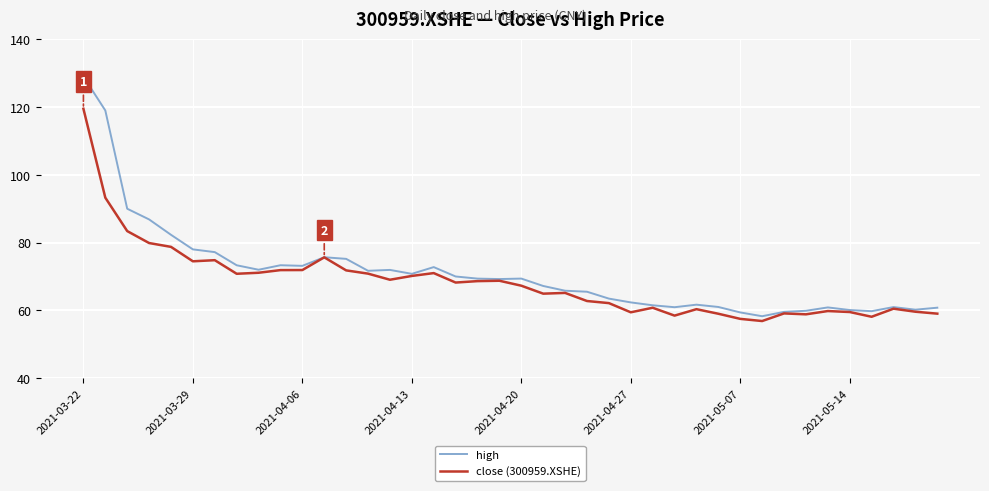

What is the minimum value shown in the chart?

56.9